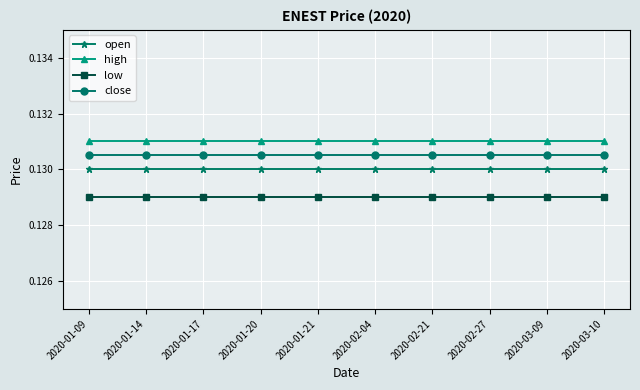

True or false: open and high cross at least once.

False